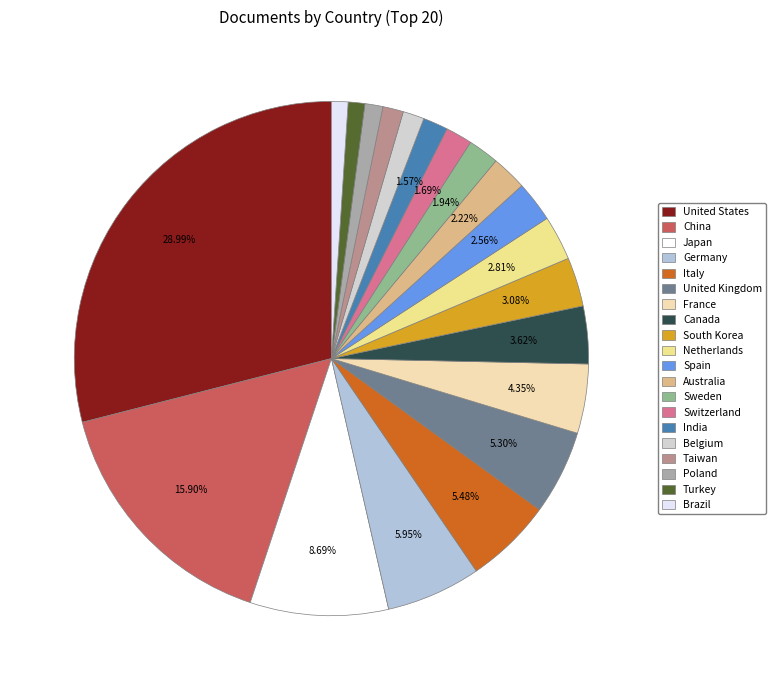

To the nearest percent, what percentage of the pie is France?

4%